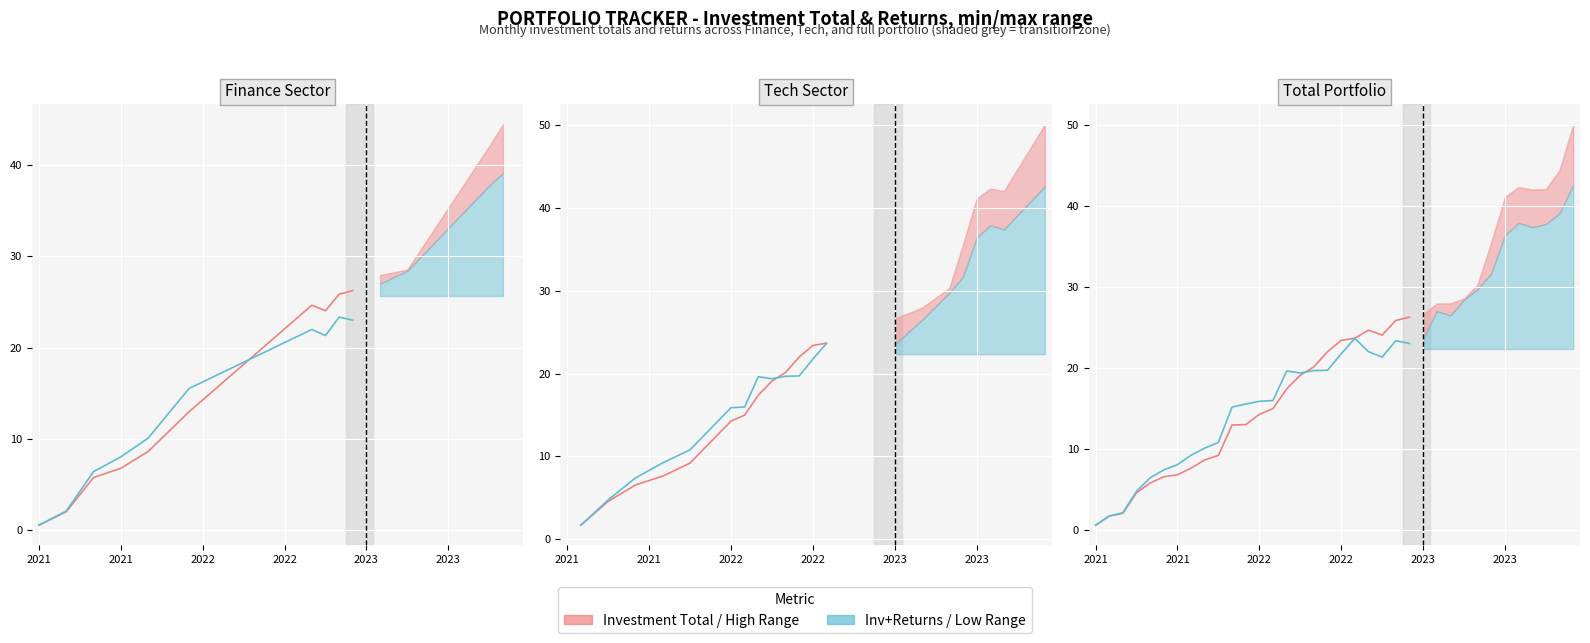

What is the highest value of the Investment Total (k$) series?

26.3